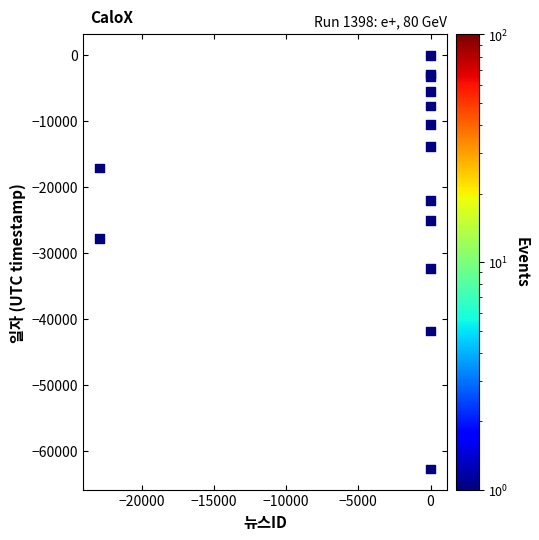

What Y value in the scatter plot is closest to -31360?

-32342